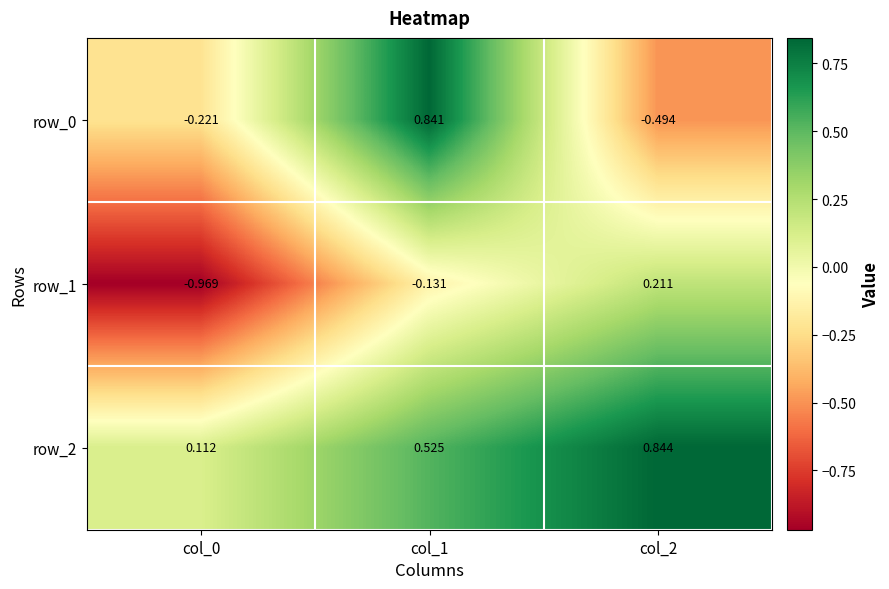

What is the difference between the maximum and minimum values in the row_1 series?

1.2